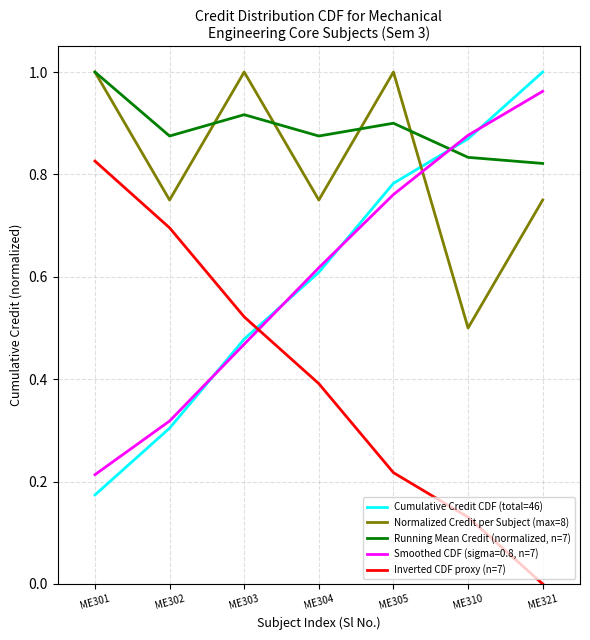

At ME303, list the series in order from smallest to largest.

Smoothed CDF (sigma=0.8, n=7), Cumulative Credit CDF (total=46), Inverted CDF proxy (n=7), Running Mean Credit (normalized, n=7), Normalized Credit per Subject (max=8)